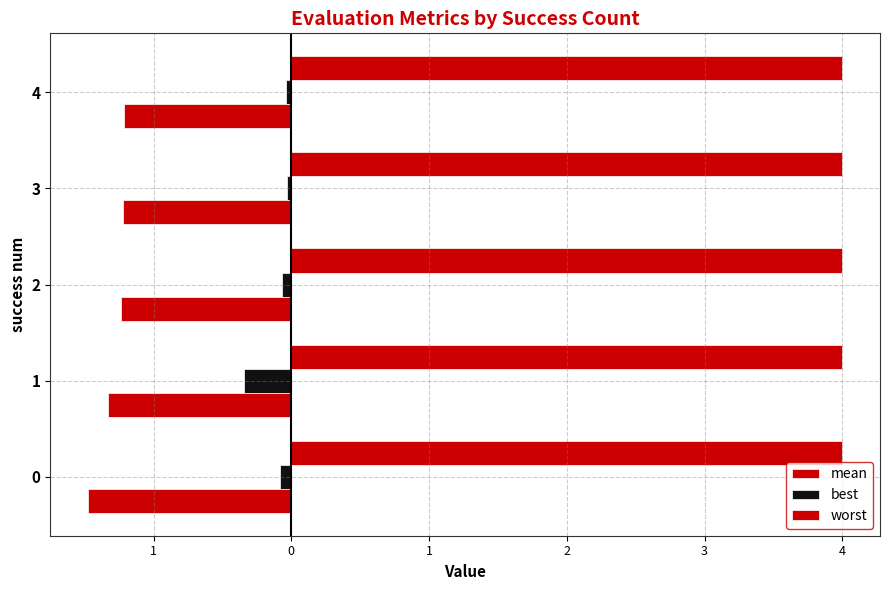

What is the minimum value shown in the chart?

-1.5